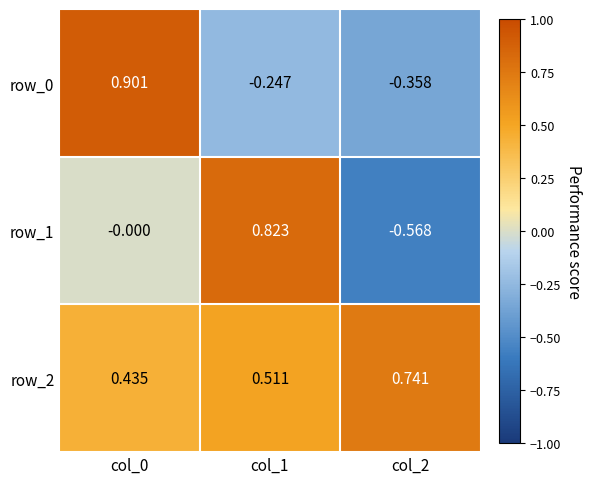

What is the difference between the second highest and minimum values in the row_1 series?

0.6